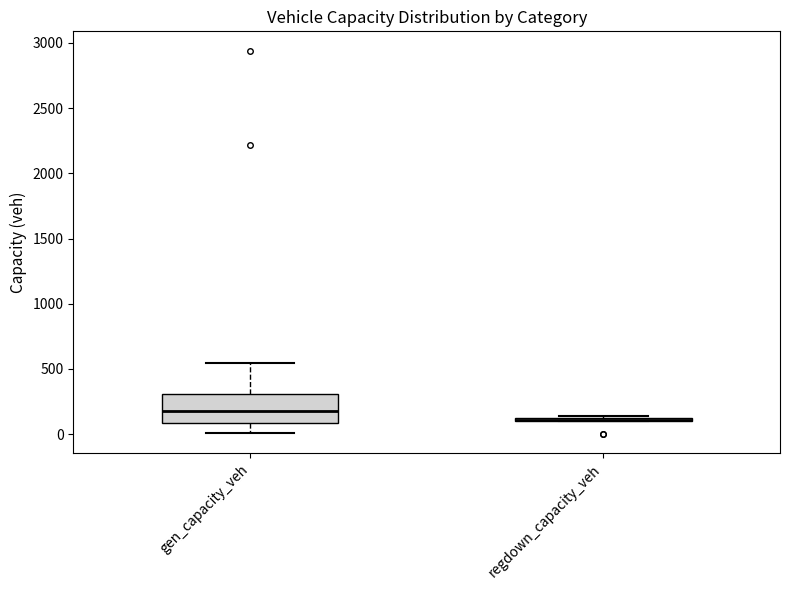

Reading left to right, read every box against the y-axis: the position of its median line, the range the box covers, and the ends of its whiskers. The values are not printed on the chart, so give them approximately, as read against the axis.

gen_capacity_veh: median 200, box 100 to 300, whiskers 0 to 550
regdown_capacity_veh: box collapsed to a line at 100, whiskers 100 to 150